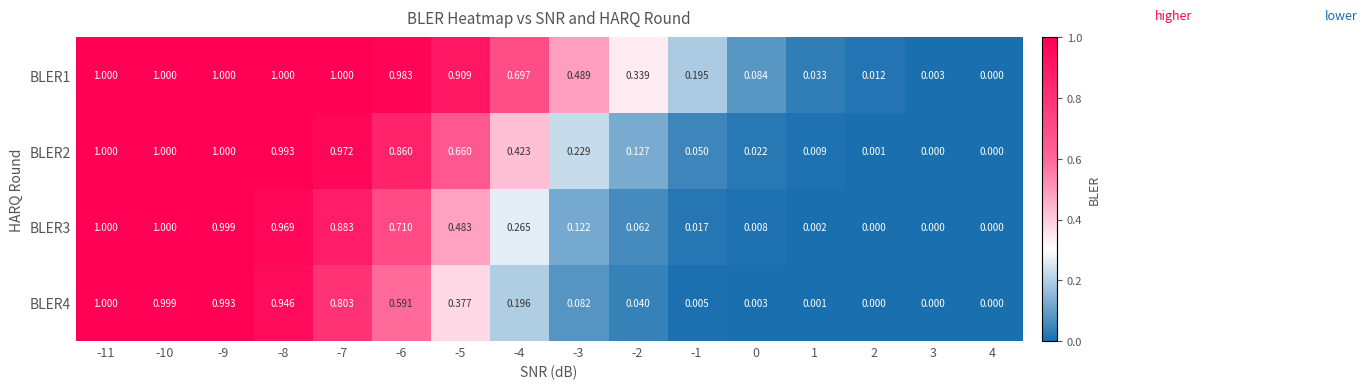

Is the value of BLER2 at 0 greater than the value of BLER3 at 4?

Yes